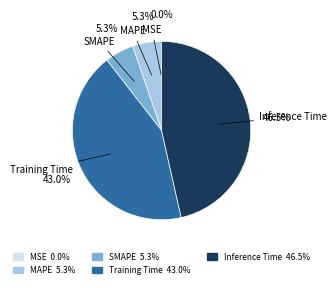

Does MAPE represent more than half of the total?

No